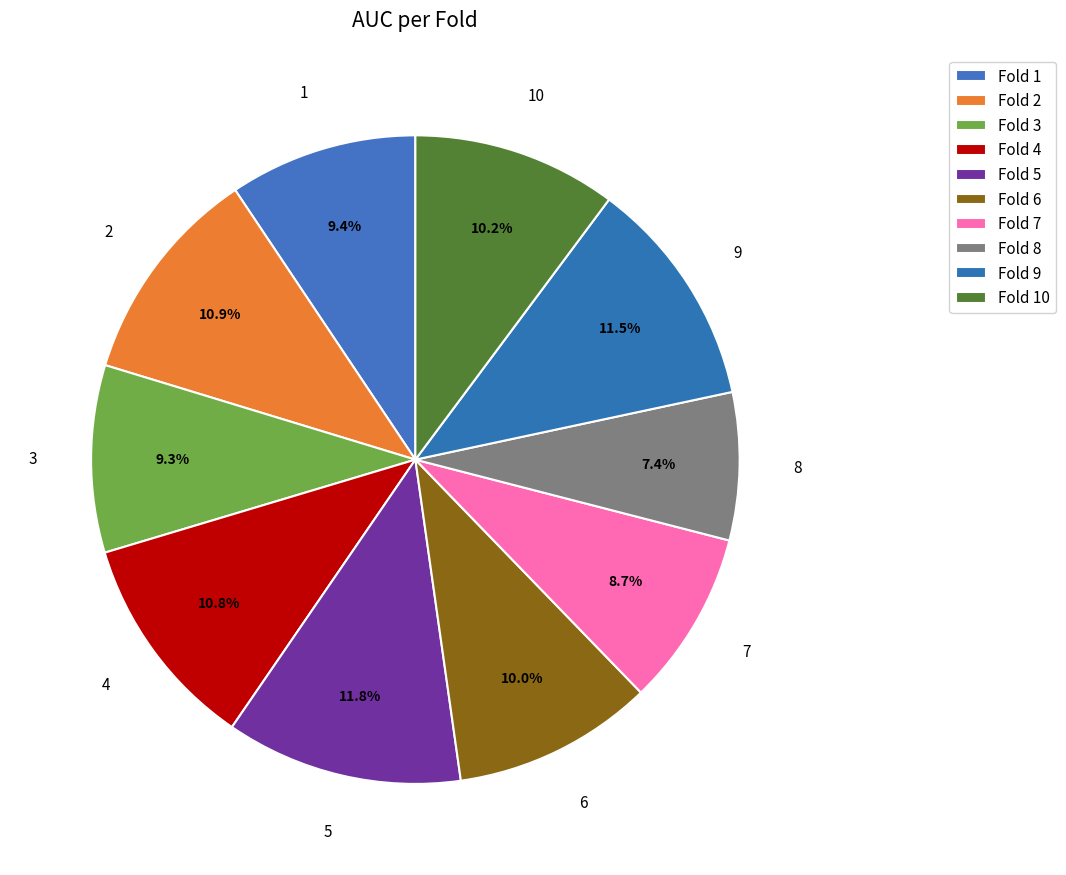

How many segments does this pie chart have?

10